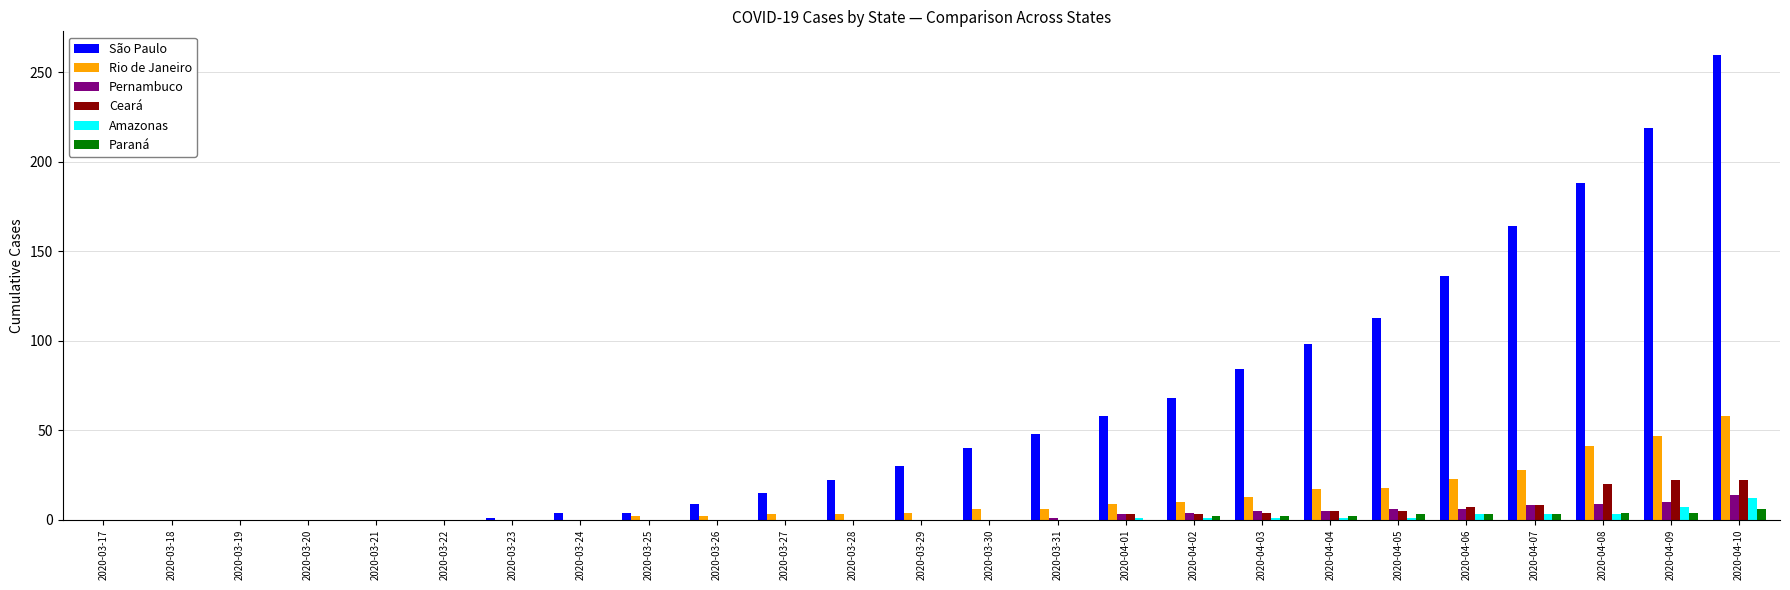

What is the sum of all Ceará values?

99